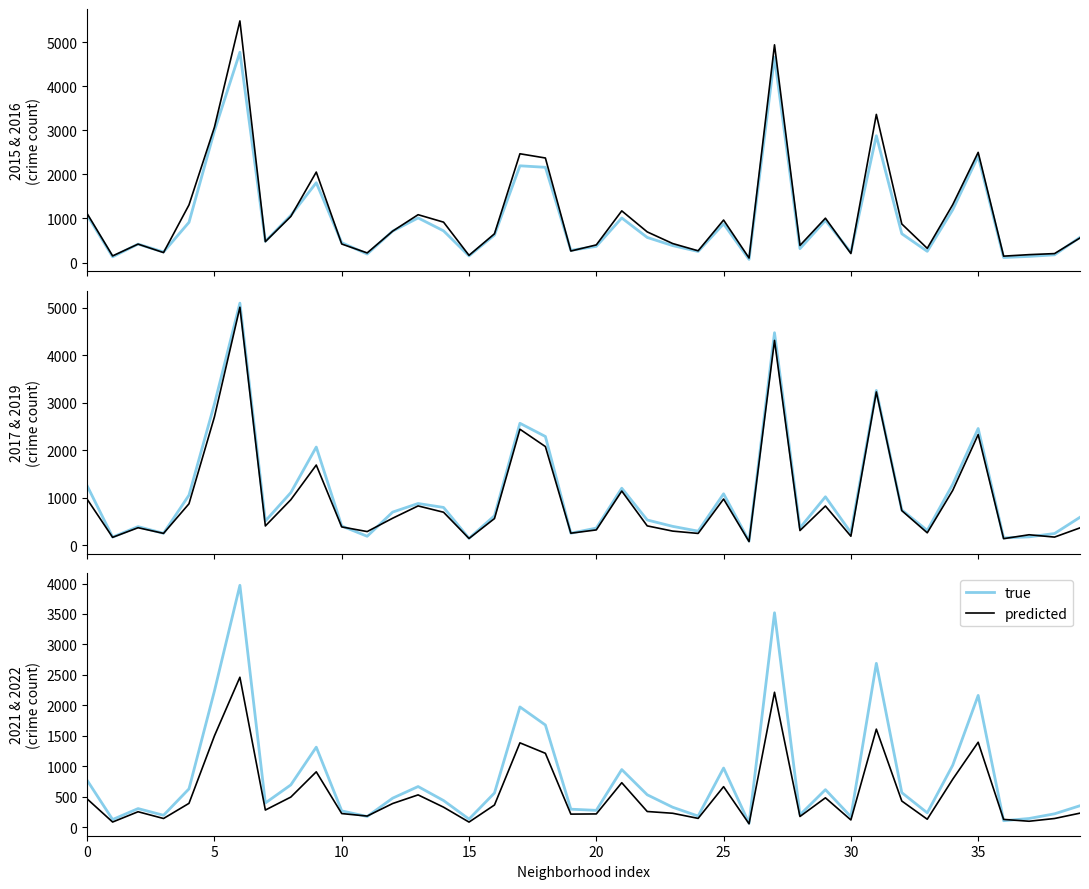

True or false: predicted has a value of 251 at 10.

True